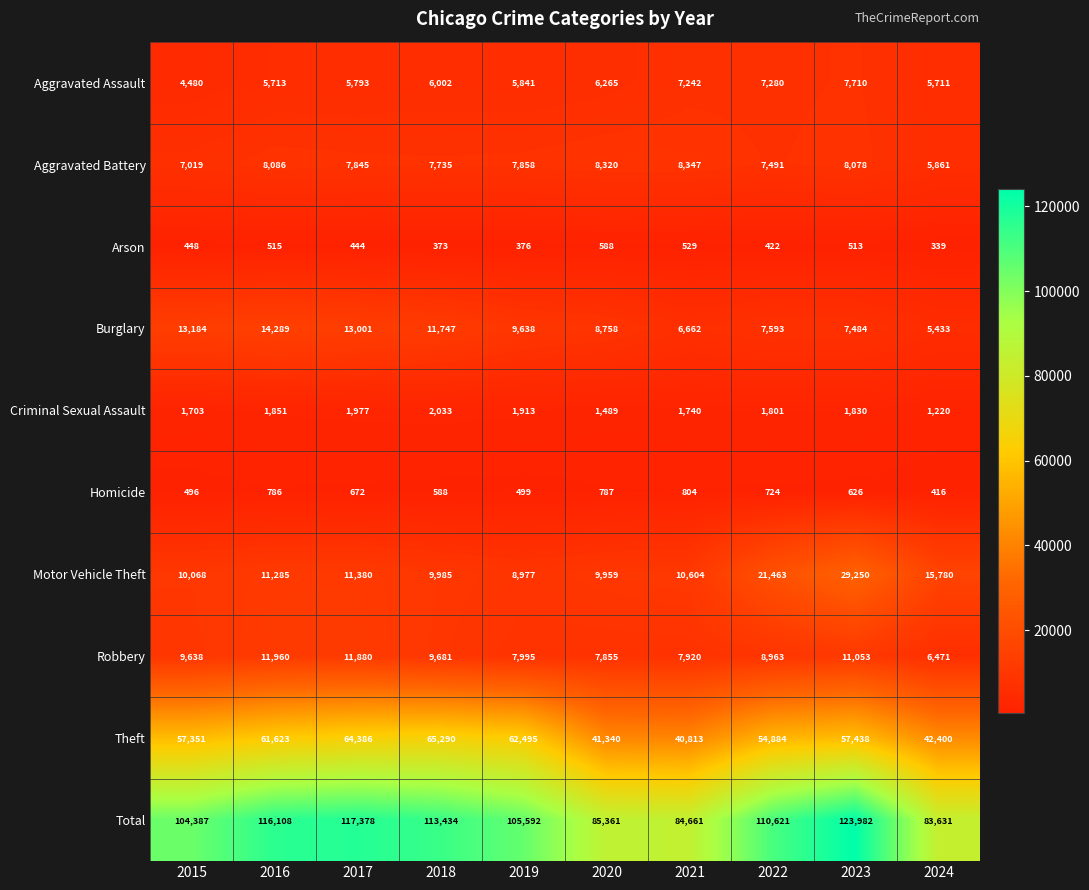

True or false: Theft has a value of 61623 at 2016.

True